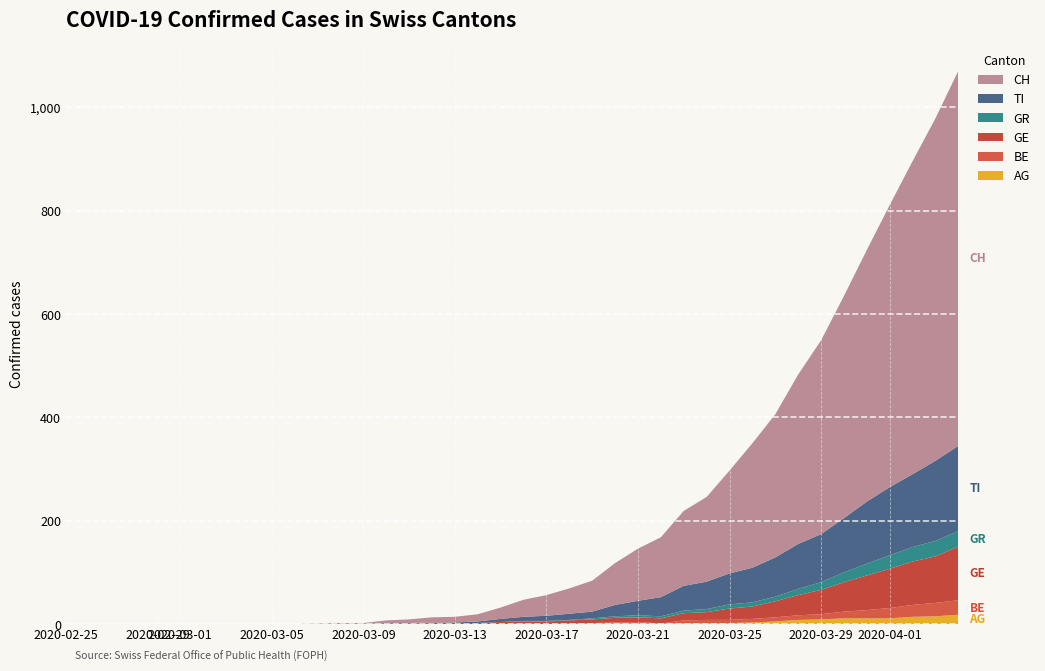

Reading left to right, transcribe all the data shown in this chart.

AG: 0	0	0	0	0	0	0	0	0	0	0	0	0	0	0	0	0	0	0	0	0	0	0	1	1	1	1	2	2	2	3	5	8	9	11	11	11	14	15	18
BE: 0	0	0	0	0	0	0	0	0	0	0	0	0	0	0	0	0	0	0	0	1	0	1	1	2	3	0	5	6	6	7	8	9	10	13	16	20	23	26	28
GE: 0	0	0	0	0	0	0	0	0	0	0	0	0	0	1	1	2	2	2	4	4	5	6	7	9	9	10	14	15	22	24	31	39	47	57	67	76	84	90	104
GR: 0	0	0	0	0	0	0	0	0	0	0	0	0	0	0	0	0	0	0	0	1	1	1	2	3	4	4	5	6	8	8	9	12	15	19	23	26	28	30	30
TI: 0	0	0	0	0	0	0	0	0	0	0	0	0	0	1	1	1	1	3	6	8	10	12	13	22	28	37	48	53	60	67	76	87	93	105	120	132	141	155	165
CH: 0	0	0	0	0	0	0	0	0	0	0	1	2	2	5	7	10	11	14	22	33	40	49	60	81	101	116	145	164	199	241	277	328	375	430	487	546	606	663	726